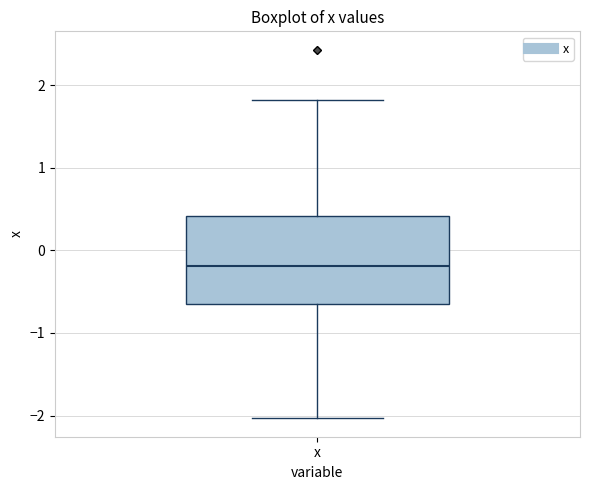

Read this box plot against the y-axis: the position of the median line, the range covered by the box, and the ends of both whiskers. The values are not printed on the chart, so give them approximately, as read against the axis.

median -0.2, box -0.7 to 0.4, whiskers -2.0 to 1.8